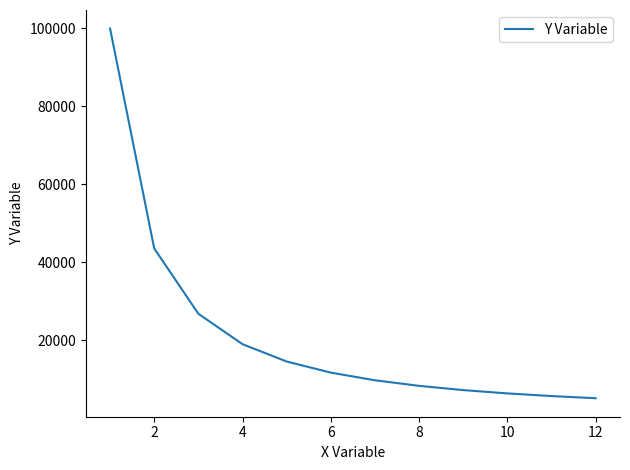

What is the minimum value shown in the chart?

5069.7